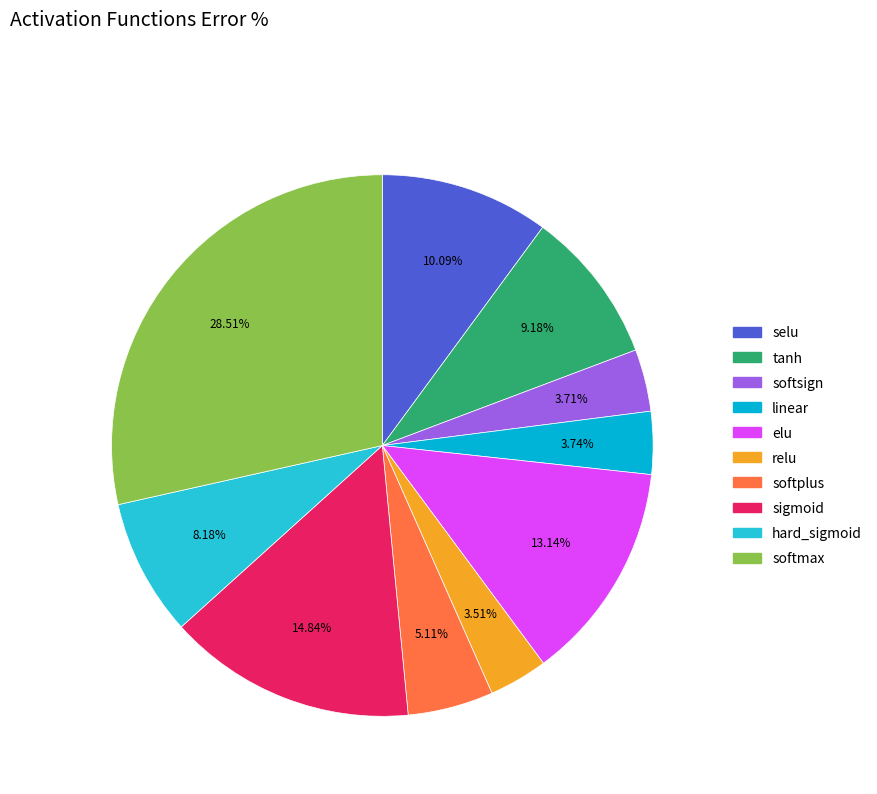

Is there any slice that represents more than half of the pie?

No